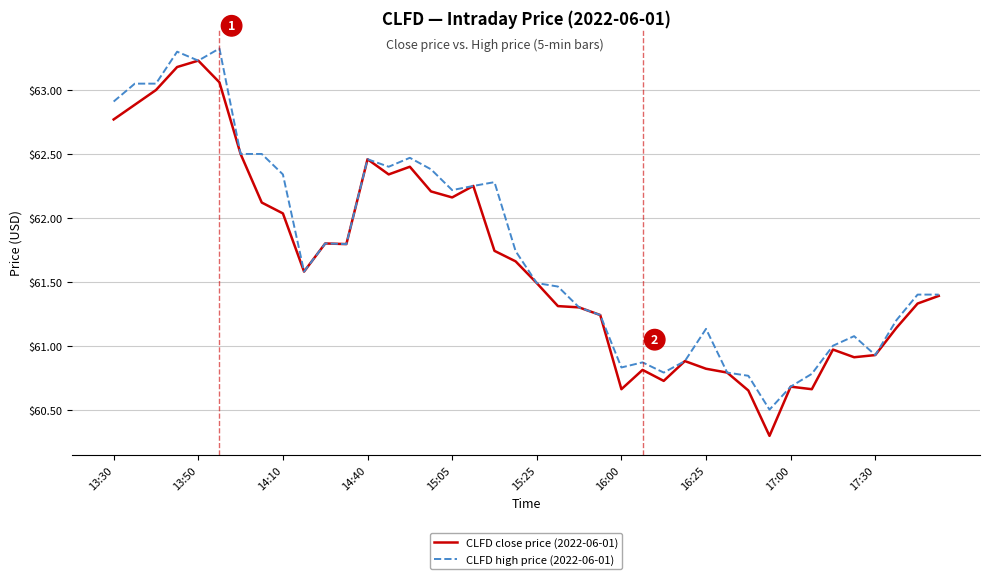

Which series has the largest range (max minus min)?

CLFD close price (2022-06-01)